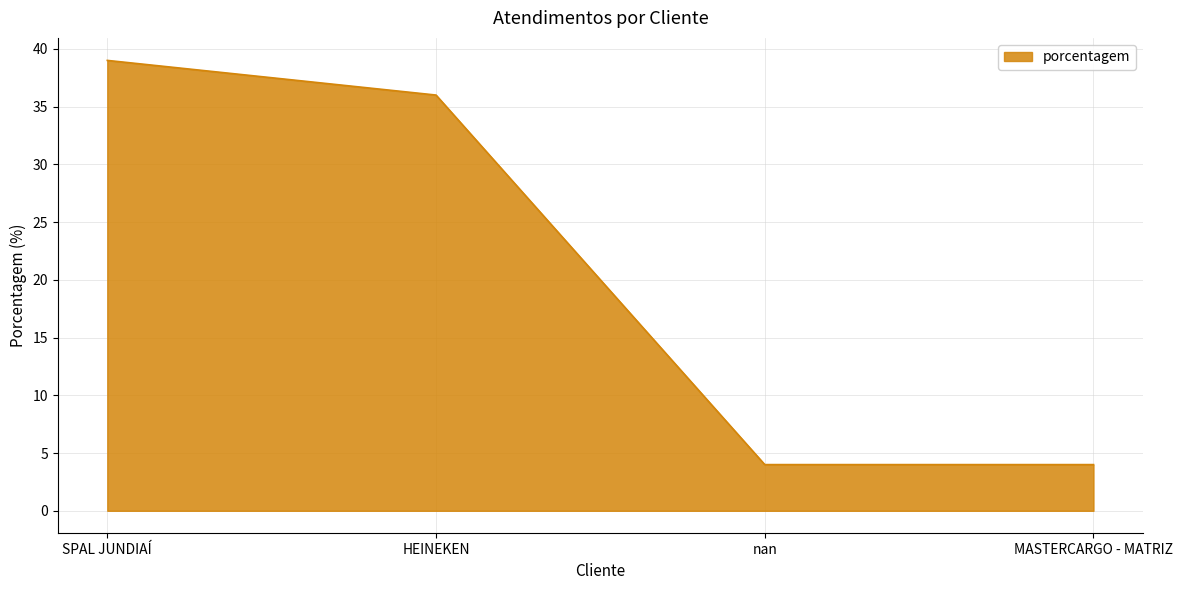

What position from the left is nan?

3